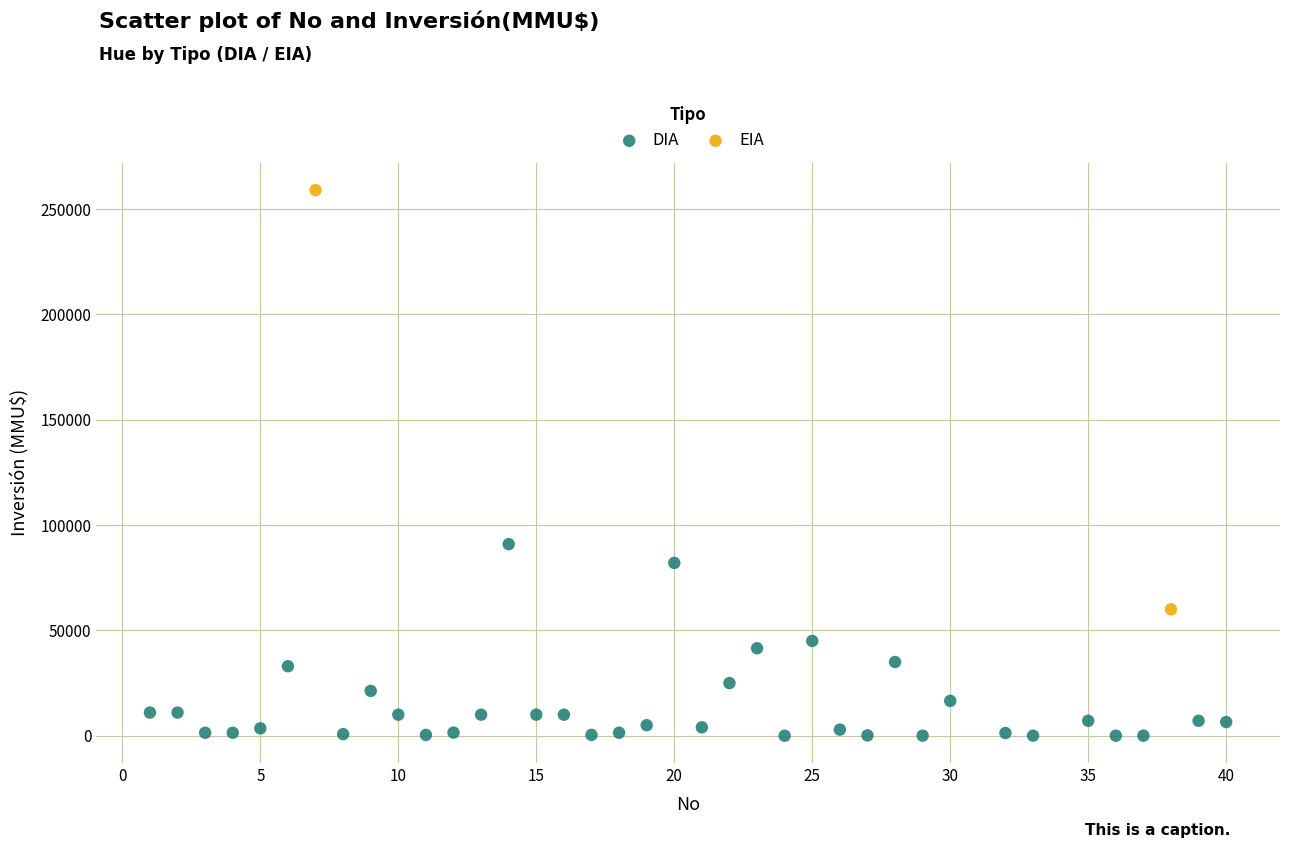

What are all the series names shown in the legend?

DIA, EIA